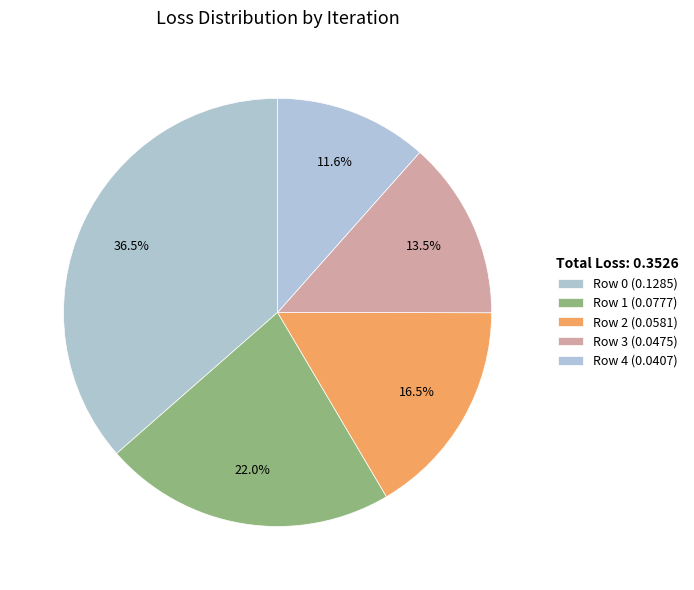

To the nearest percent, what portion does Row 4 represent?

12%